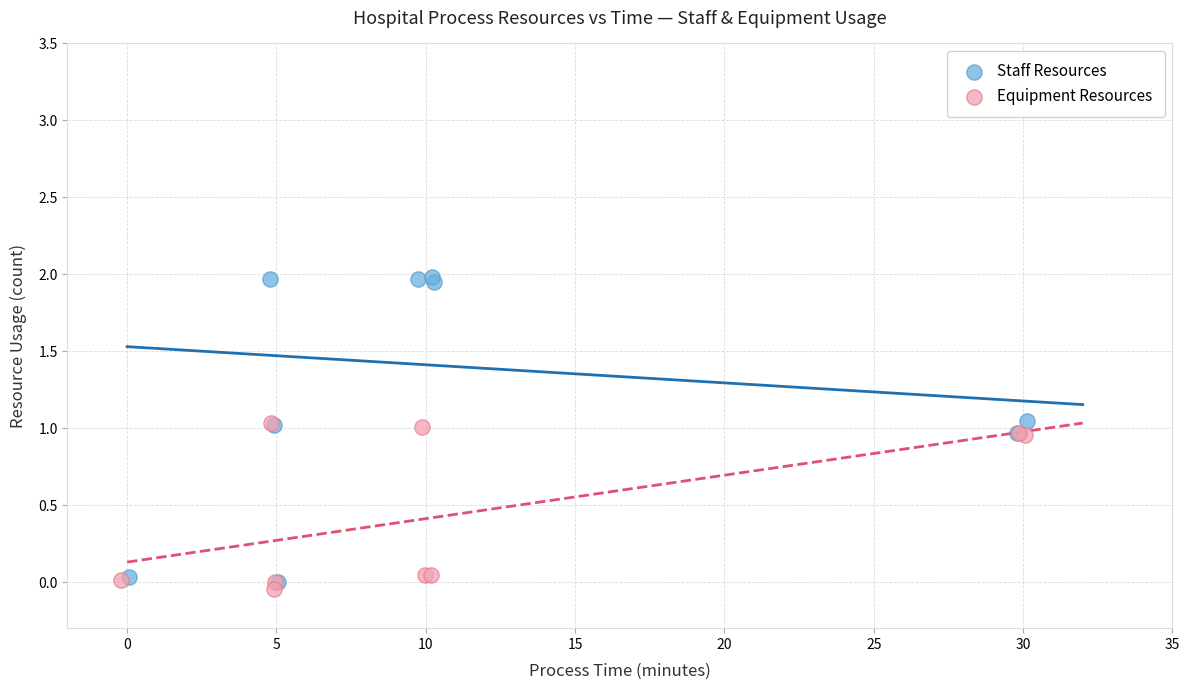

Which series reaches the maximum Y coordinate?

Staff Resources